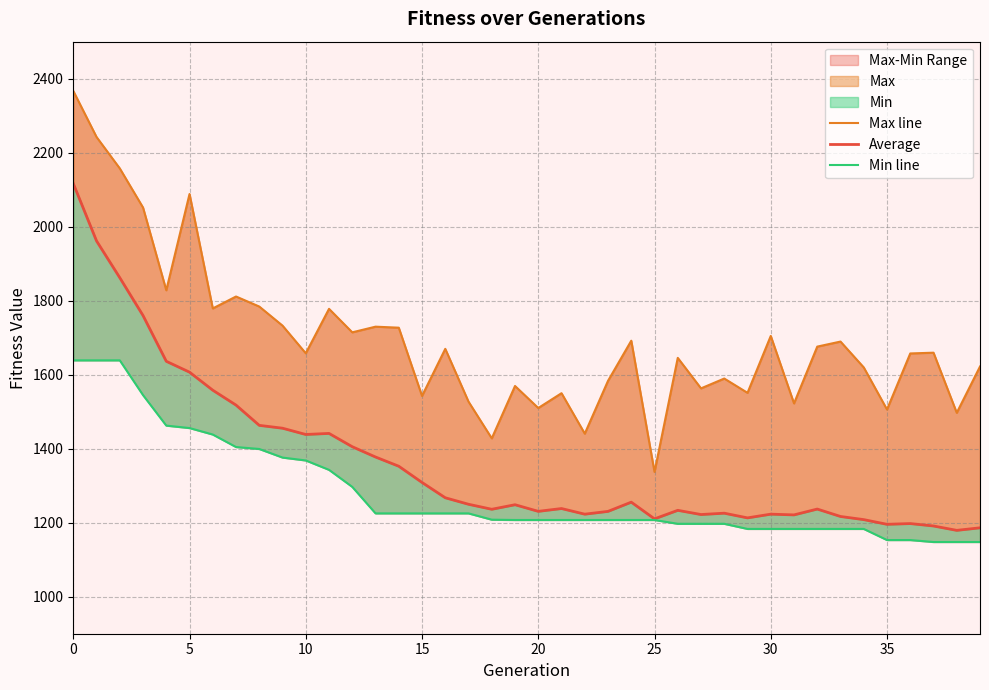

True or false: Max line and Min line cross at least once.

False